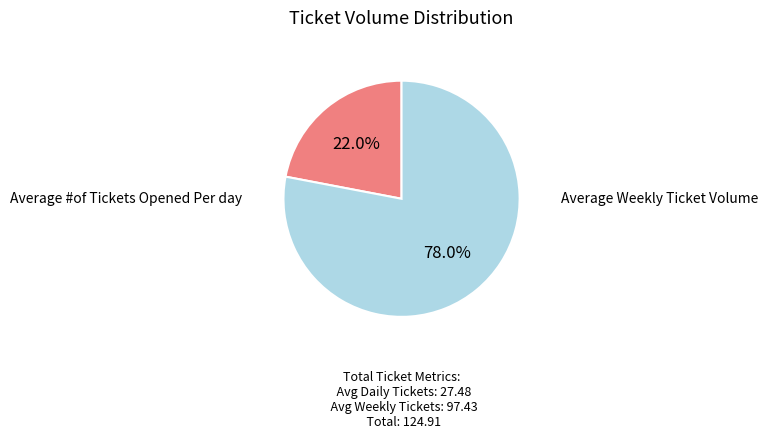

How many segments does this pie chart have?

2